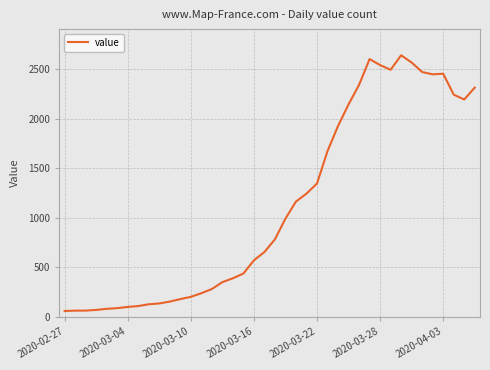

What is the maximum value shown in the chart?

2640